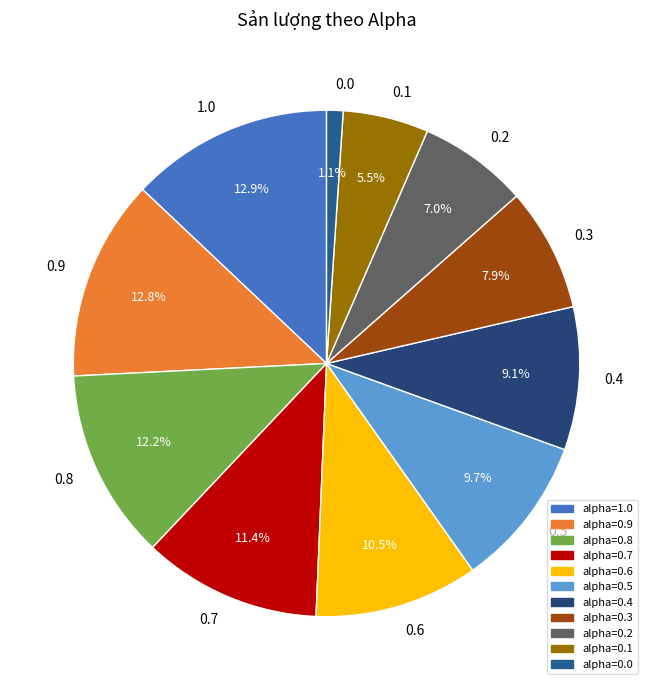

To the nearest percent, what is the difference between the largest and smallest slice percentages?

12%